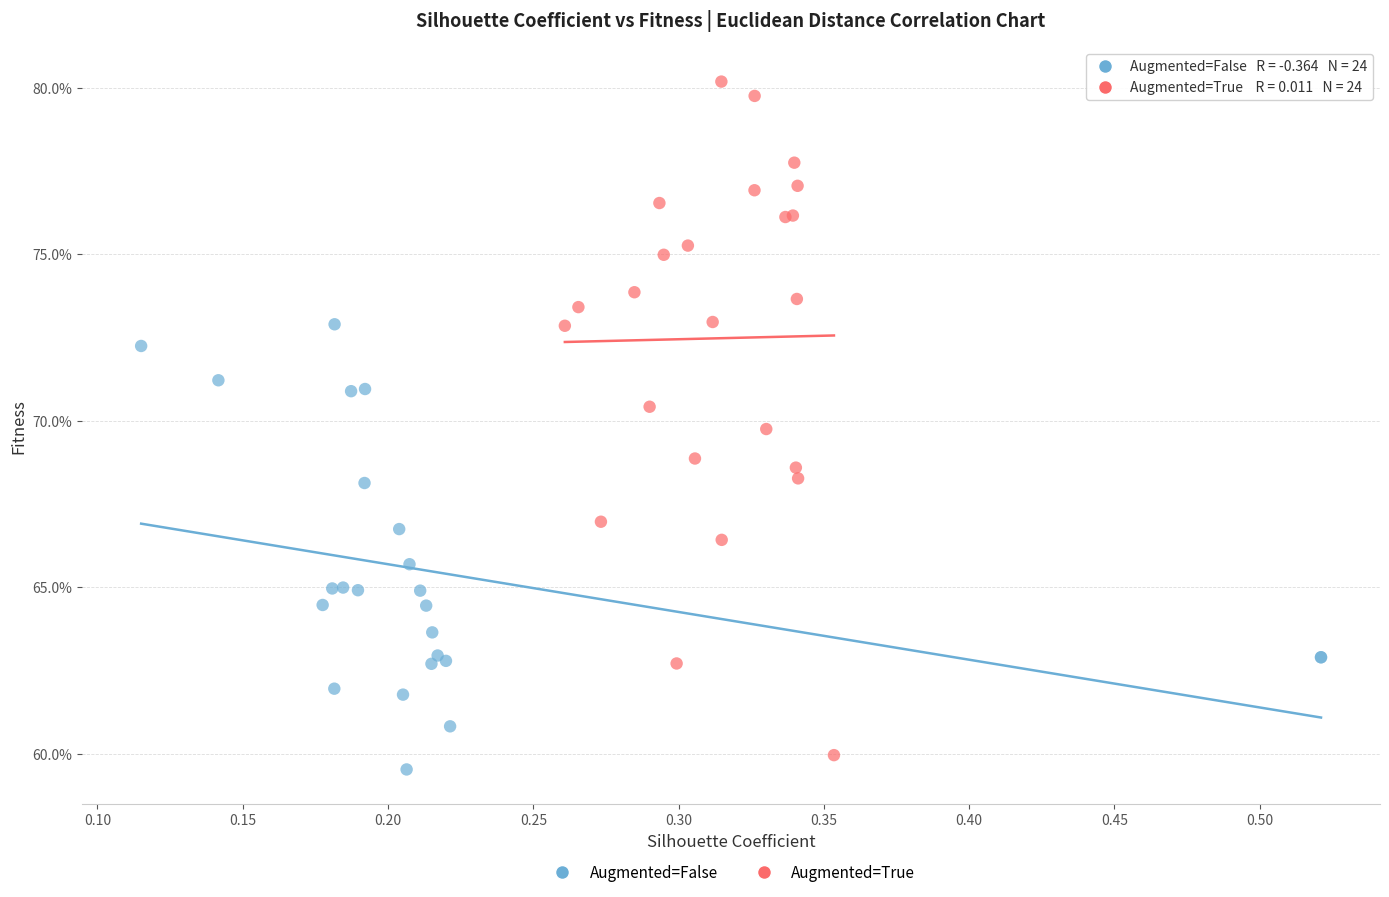

Which series has the largest Y range (max minus min)?

Augmented=True